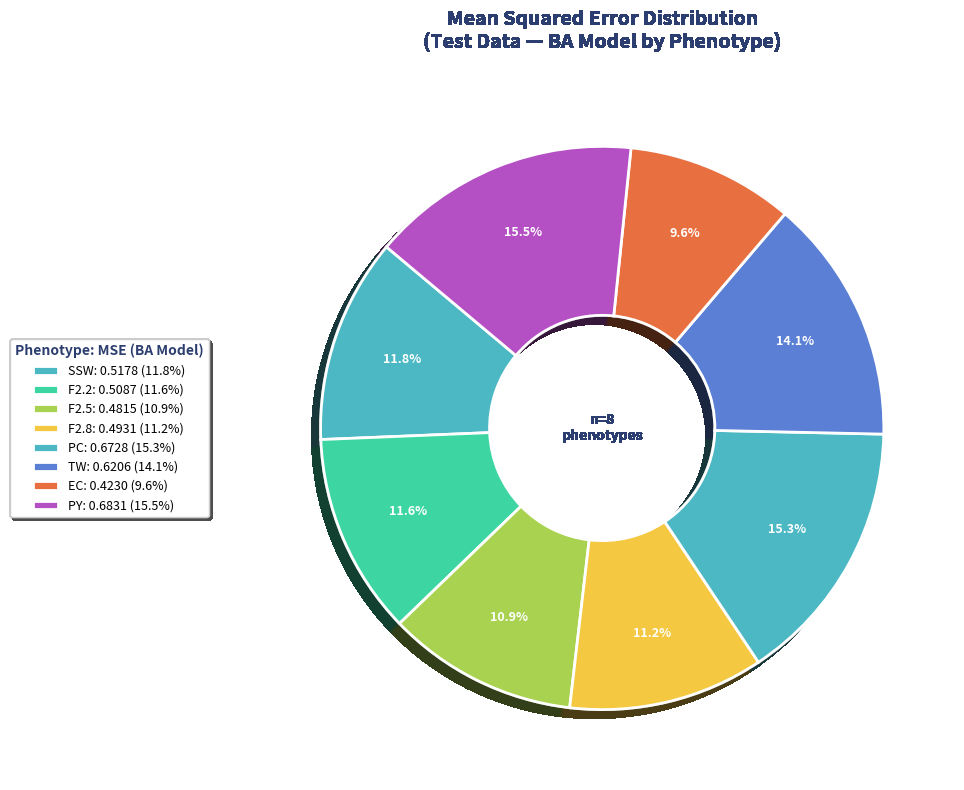

How many segments does this pie chart have?

8